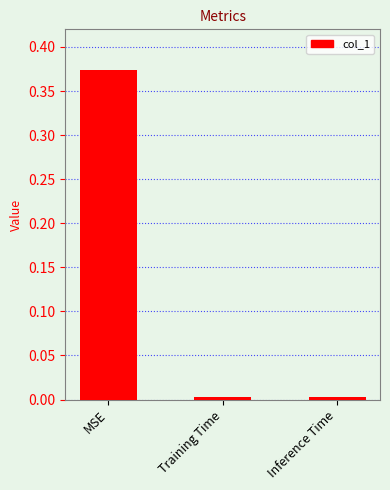

What position from the left is MSE?

1